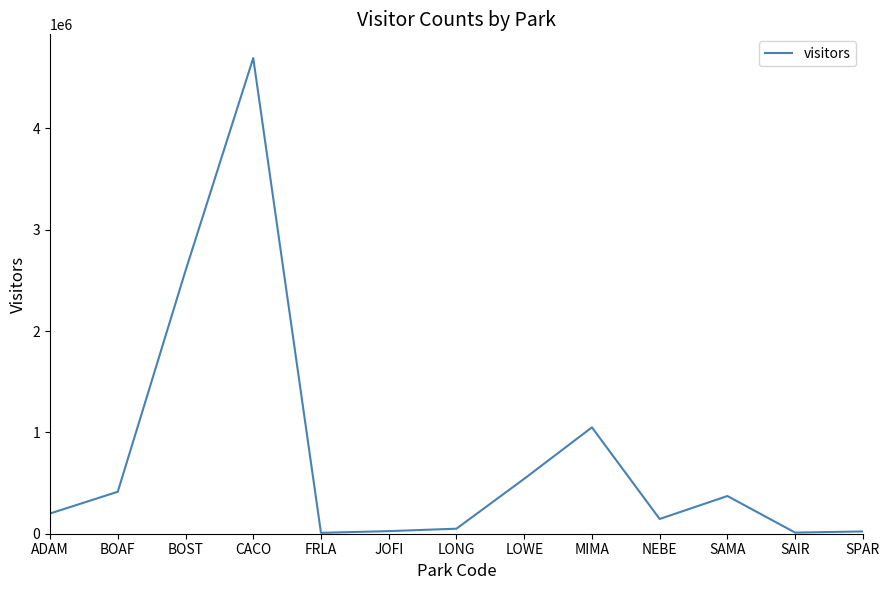

The value at BOST is 2594495. True or false?

True